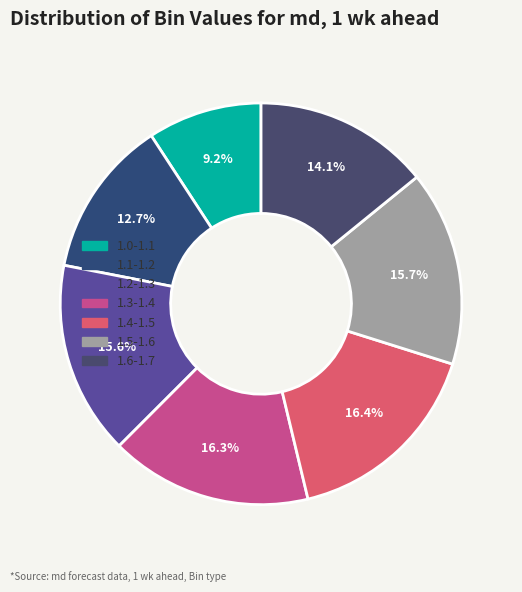

Does any single category account for the majority?

No